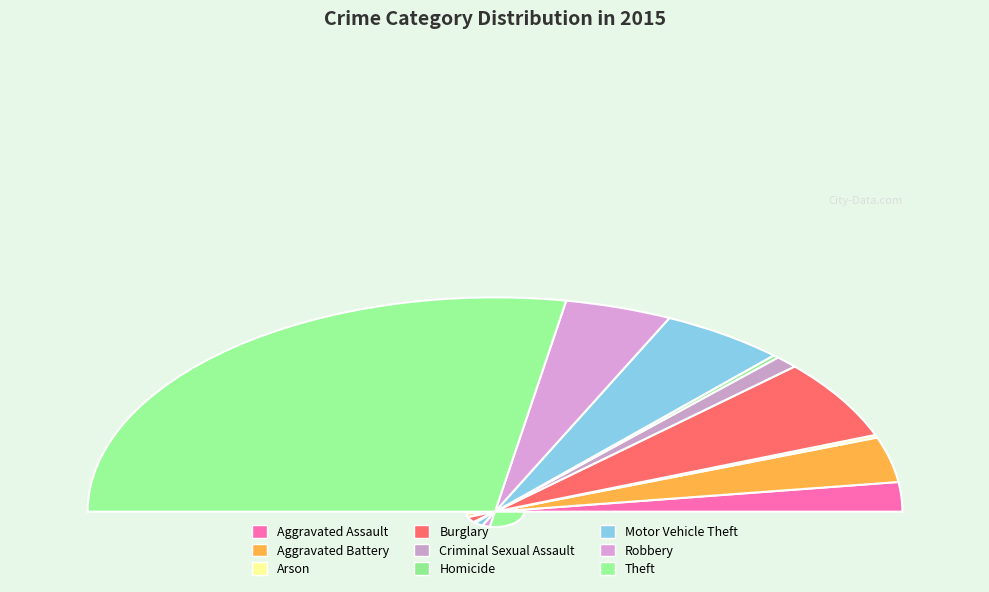

How many segments does this pie chart have?

9